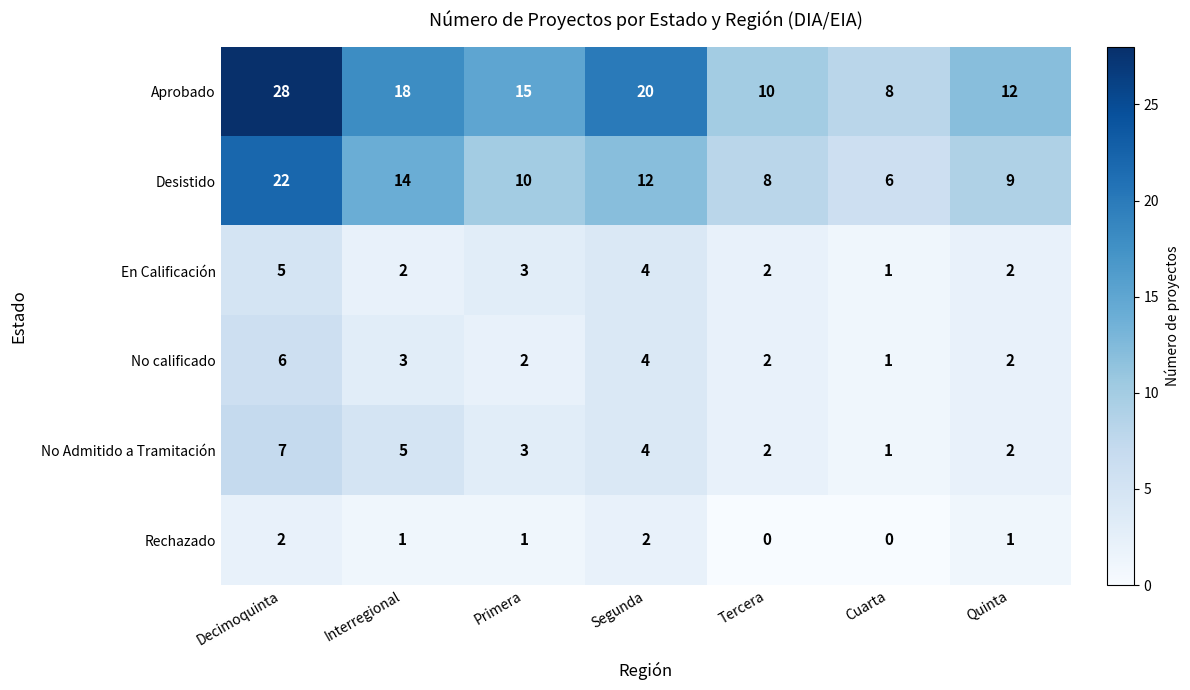

What is the sum of the Desistido values at Primera and Quinta?

19